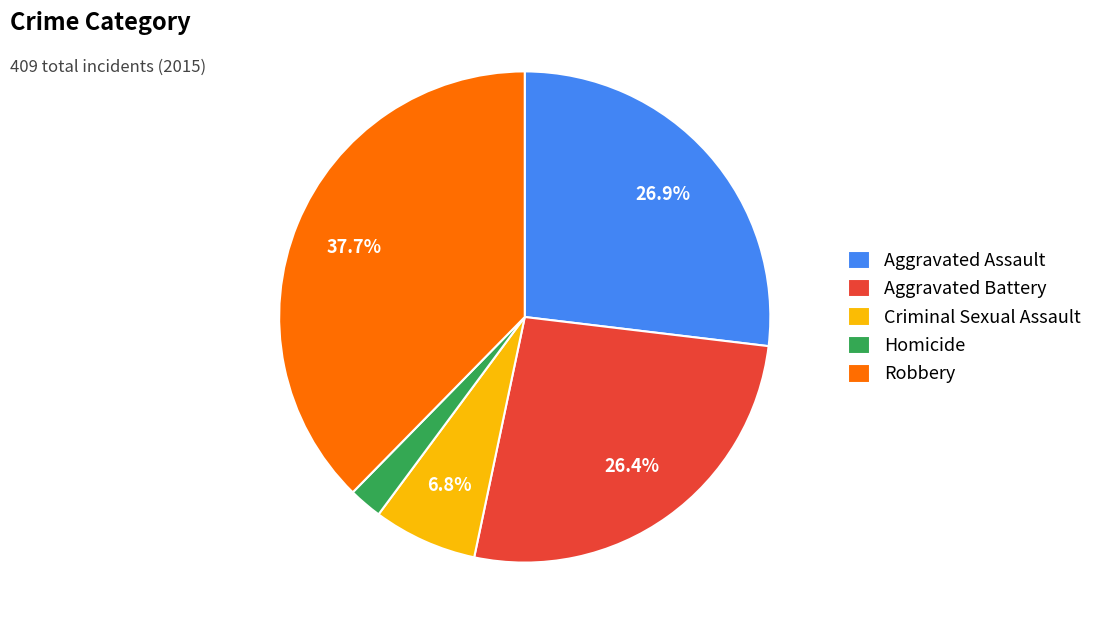

Does any single category account for the majority?

No